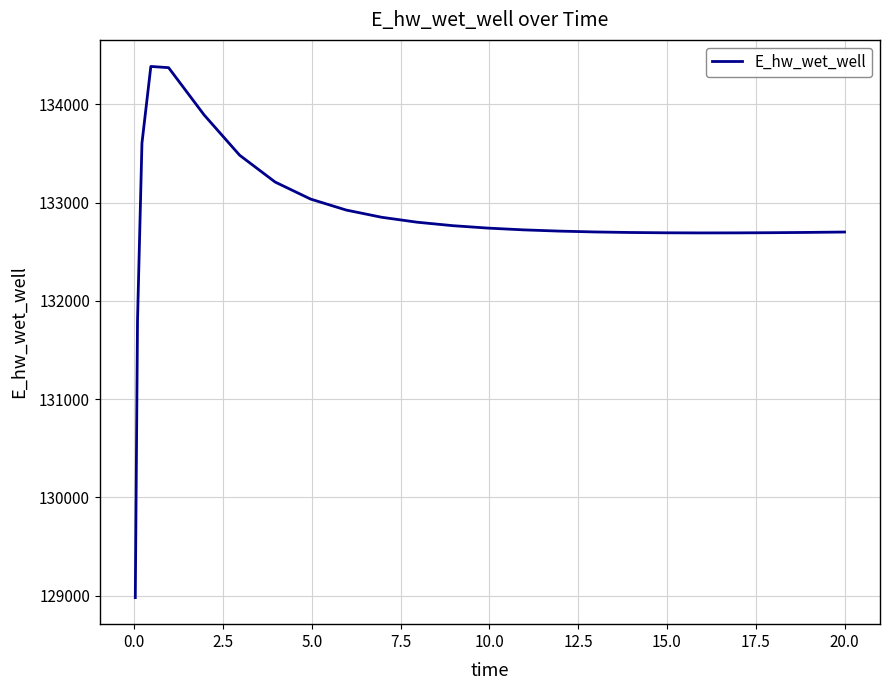

How many lines are shown in the chart?

1